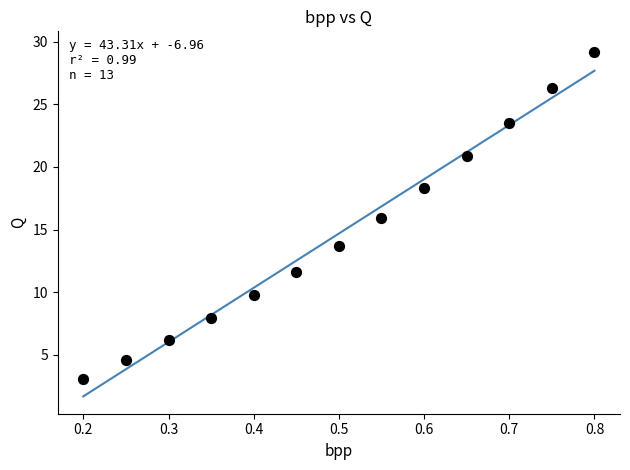

What is the range of X values (max minus min)?

0.6